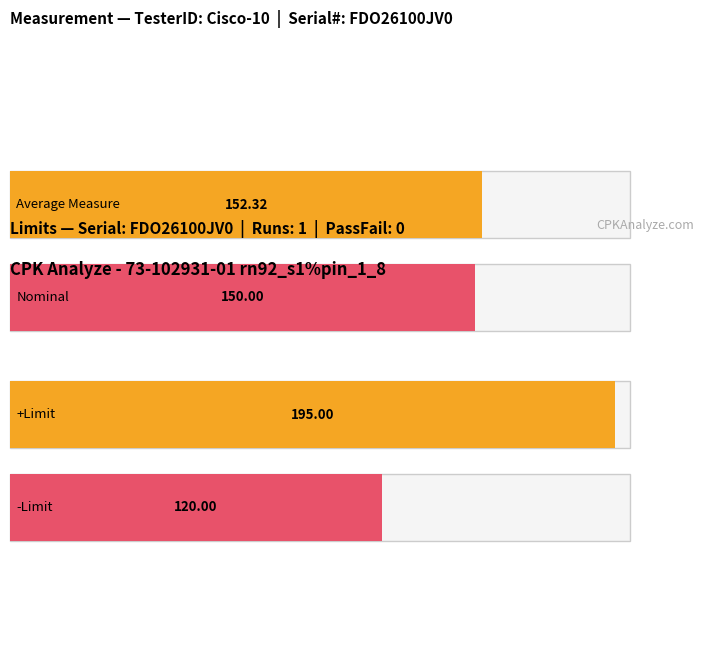

At which category is the sum across all series the highest?

3